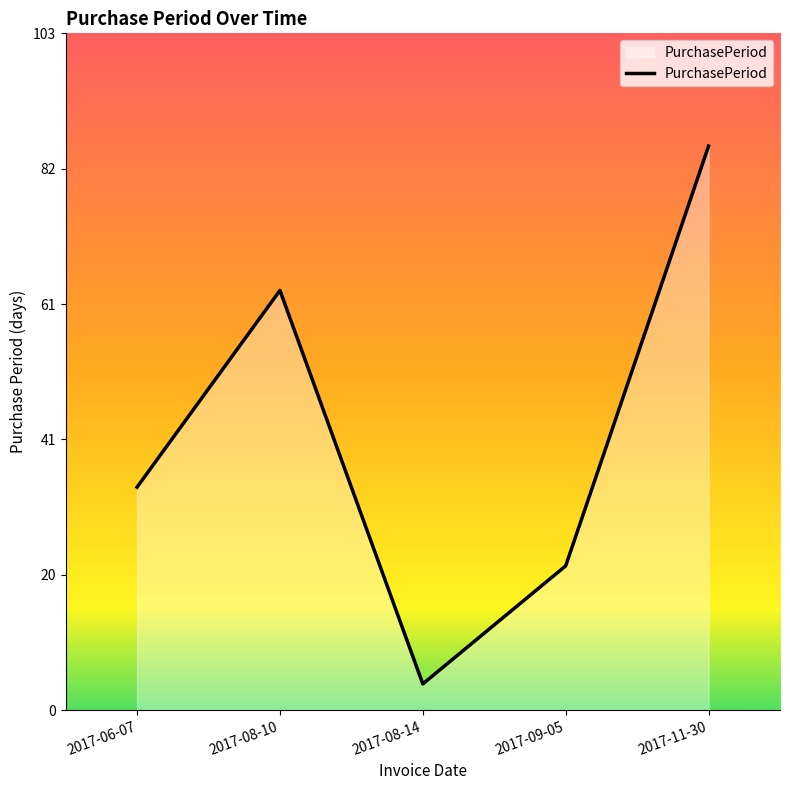

At which category does the data reach its first local valley?

2017-08-14